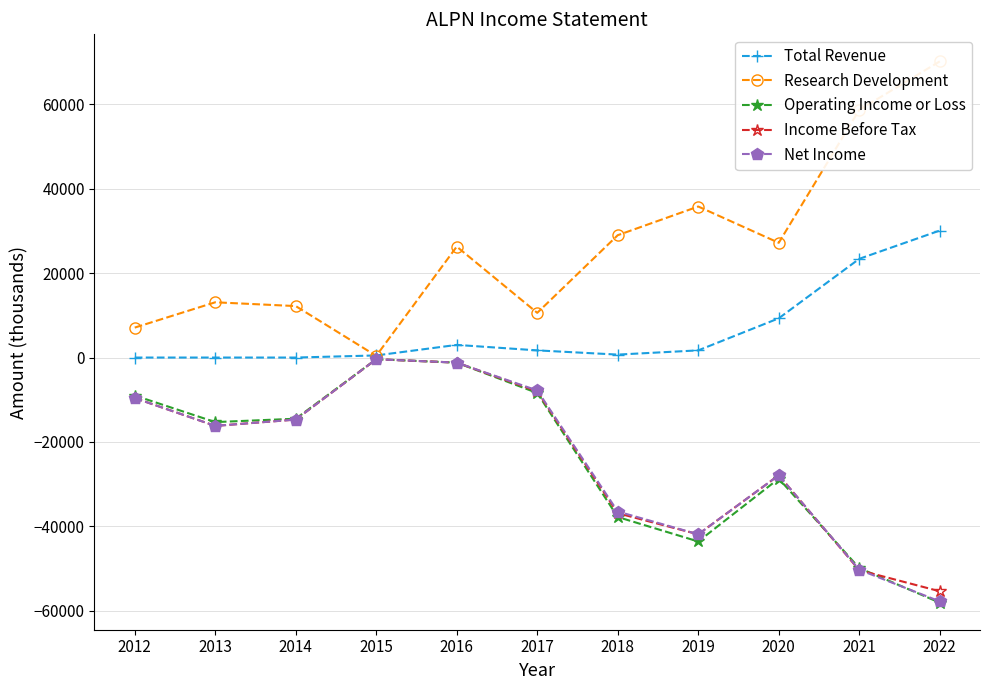

How many data points in Income Before Tax are above -16200?

5